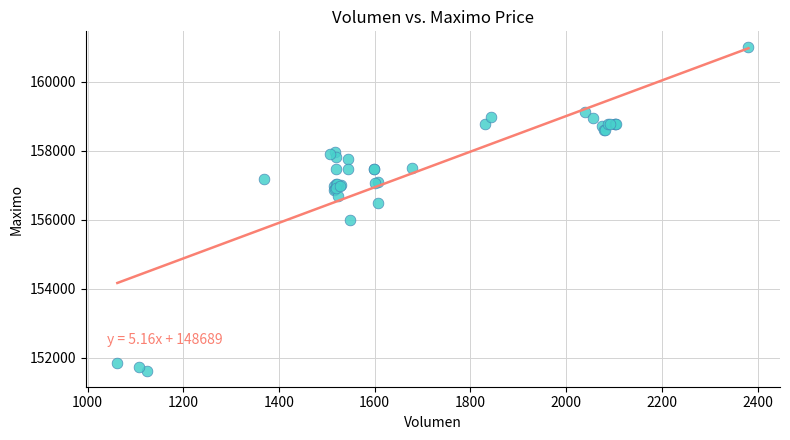

What Y value in the scatter plot is closest to 156316?

156500